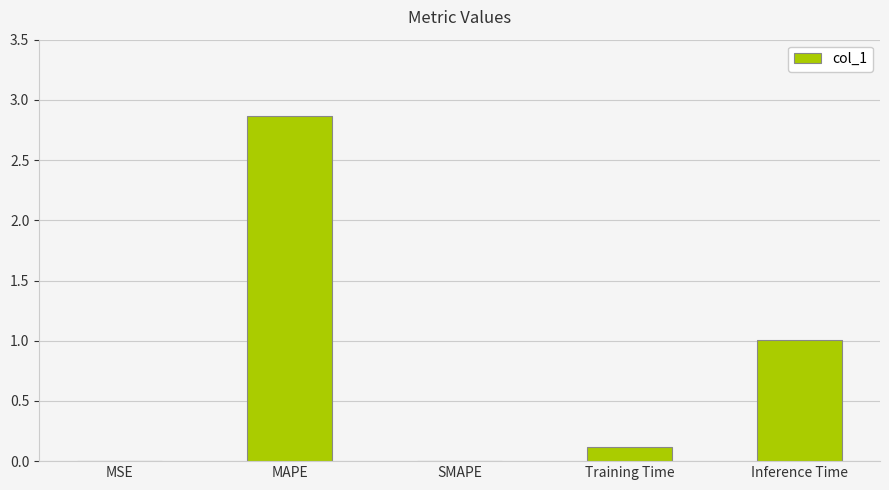

Are the bars horizontal?

No